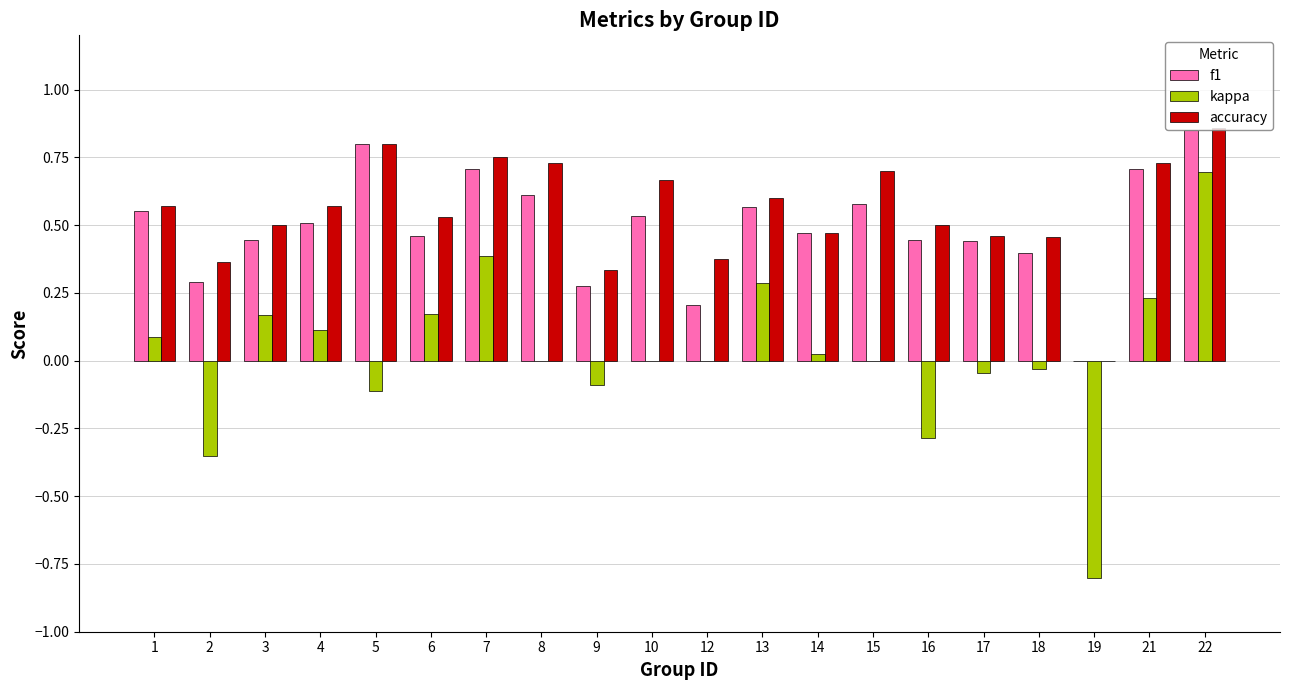

At which label is f1 closest to 0?

19